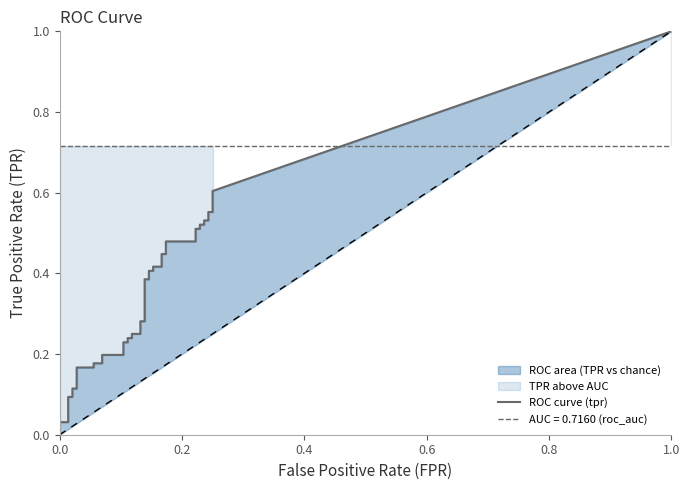

Does the chart display data point markers on the line(s)?

No